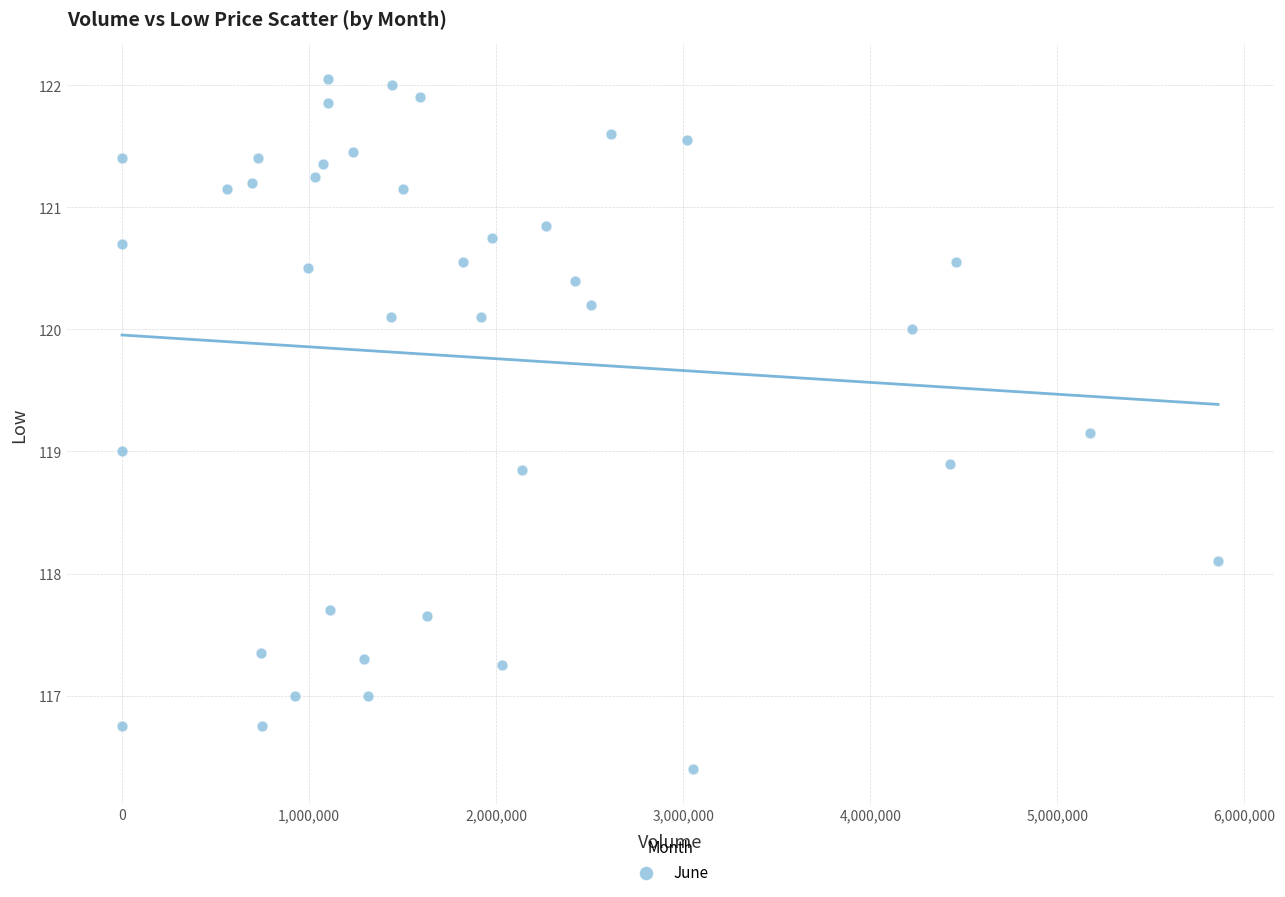

What is the range of Y values (max minus min)?

5.7